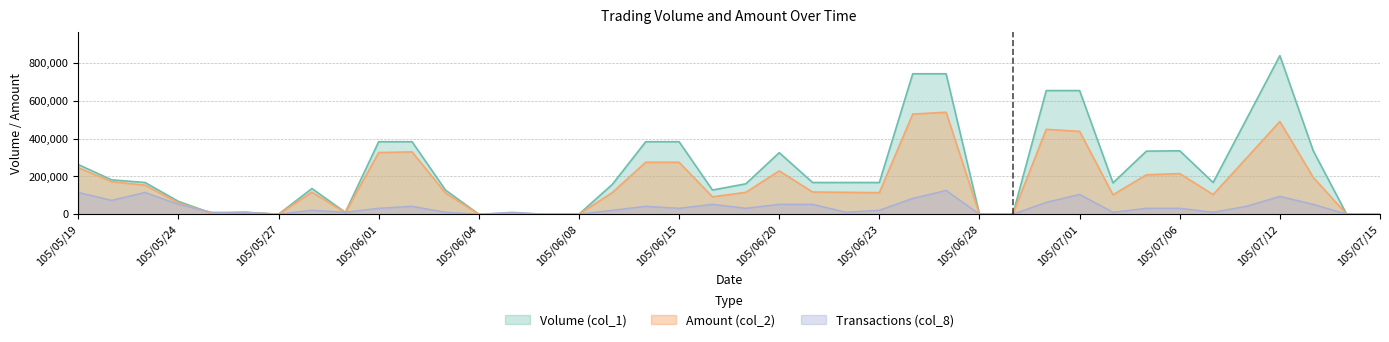

Reading left to right, extract all data points from this chart.

Volume (col_1): 105/05/19=263000	105/05/20=182000	105/05/23=168000	105/05/24=68000	105/05/25=5000	105/05/26=10000	105/05/27=0	105/05/30=136000	105/05/31=10000	105/06/01=384000	105/06/02=384000	105/06/03=128000	105/06/04=0	105/06/06=5000	105/06/07=0	105/06/08=0	105/06/13=158000	105/06/14=384000	105/06/15=384000	105/06/16=128000	105/06/17=161000	105/06/20=326000	105/06/21=168000	105/06/22=168000	105/06/23=168000	105/06/24=744000	105/06/27=744000	105/06/28=0	105/06/29=0	105/06/30=655000	105/07/01=655000	105/07/04=166000	105/07/05=334000	105/07/06=336000	105/07/07=168000	105/07/11=504000	105/07/12=840000	105/07/13=336000	105/07/14=0	105/07/15=0
Amount (col_2): 105/05/19=246680	105/05/20=172420	105/05/23=153810	105/05/24=60090	105/05/25=4450	105/05/26=8900	105/05/27=0	105/05/30=116880	105/05/31=8500	105/06/01=326400	105/06/02=330240	105/06/03=112640	105/06/04=0	105/06/06=4050	105/06/07=0	105/06/08=0	105/06/13=114740	105/06/14=275200	105/06/15=275200	105/06/16=92160	105/06/17=115860	105/06/20=229420	105/06/21=117600	105/06/22=115920	105/06/23=114240	105/06/24=530420	105/06/27=540260	105/06/28=0	105/06/29=0	105/06/30=449650	105/07/01=438850	105/07/04=102920	105/07/05=208760	105/07/06=215040	105/07/07=104160	105/07/11=297360	105/07/12=491320	105/07/13=194880	105/07/14=0	105/07/15=0
Transactions (col_8): 105/05/19=115500	105/05/20=73500	105/05/23=115500	105/05/24=52500	105/05/25=10500	105/05/26=10500	105/05/27=0	105/05/30=21000	105/05/31=10500	105/06/01=31500	105/06/02=42000	105/06/03=10500	105/06/04=0	105/06/06=10500	105/06/07=0	105/06/08=0	105/06/13=21000	105/06/14=42000	105/06/15=31500	105/06/16=52500	105/06/17=31500	105/06/20=52500	105/06/21=52500	105/06/22=10500	105/06/23=21000	105/06/24=84000	105/06/27=126000	105/06/28=0	105/06/29=0	105/06/30=63000	105/07/01=105000	105/07/04=10500	105/07/05=31500	105/07/06=31500	105/07/07=10500	105/07/11=42000	105/07/12=94500	105/07/13=52500	105/07/14=0	105/07/15=0